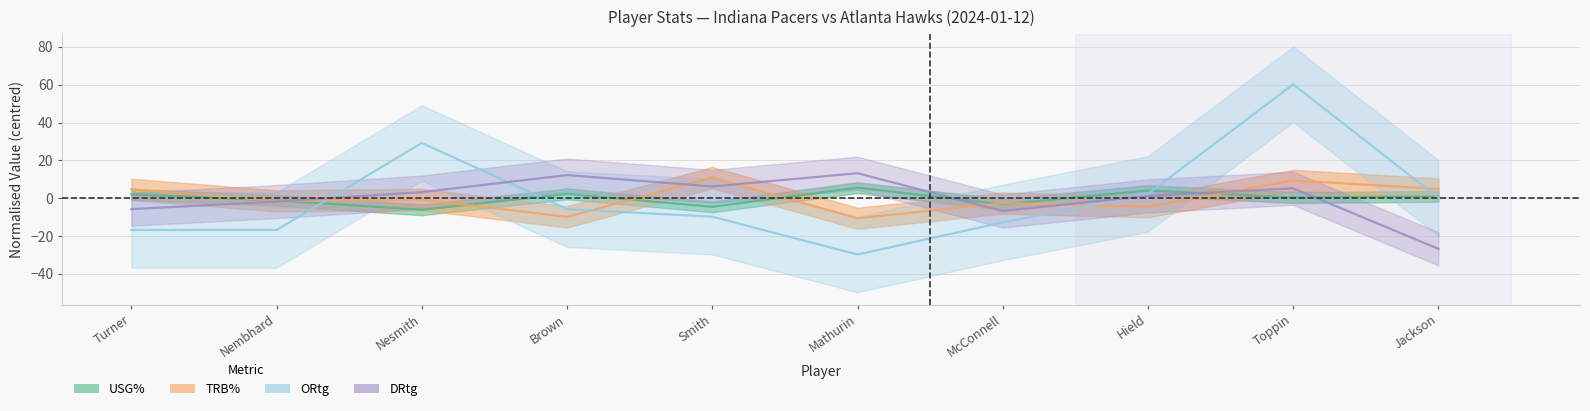

Is the value of USG% at Hield greater than the value of TRB% at Smith?

No